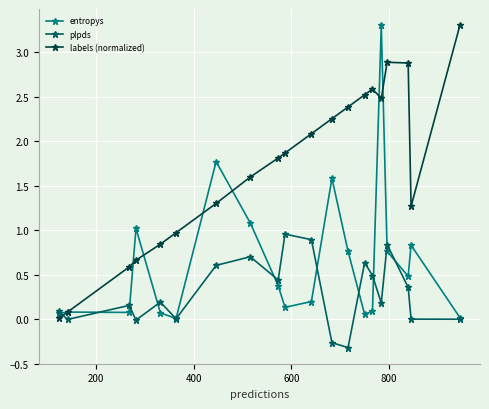

Which series ends up on top after the final intersection of labels (normalized) and plpds?

labels (normalized)